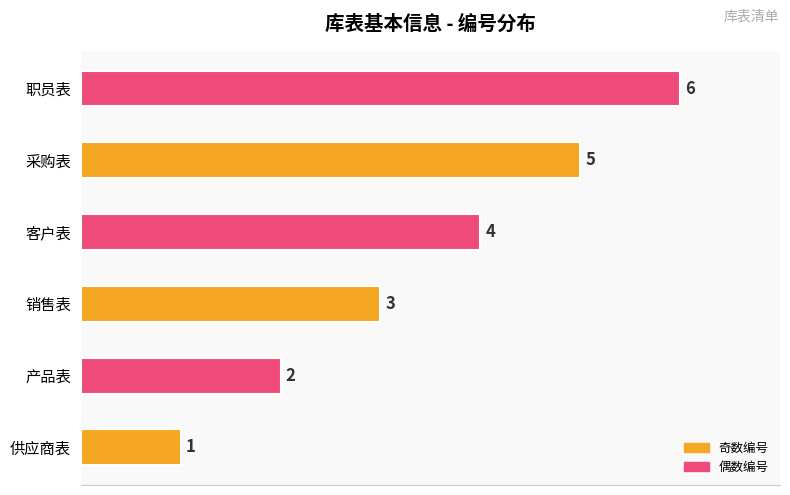

Which category has the lowest value across all series?

供应商表